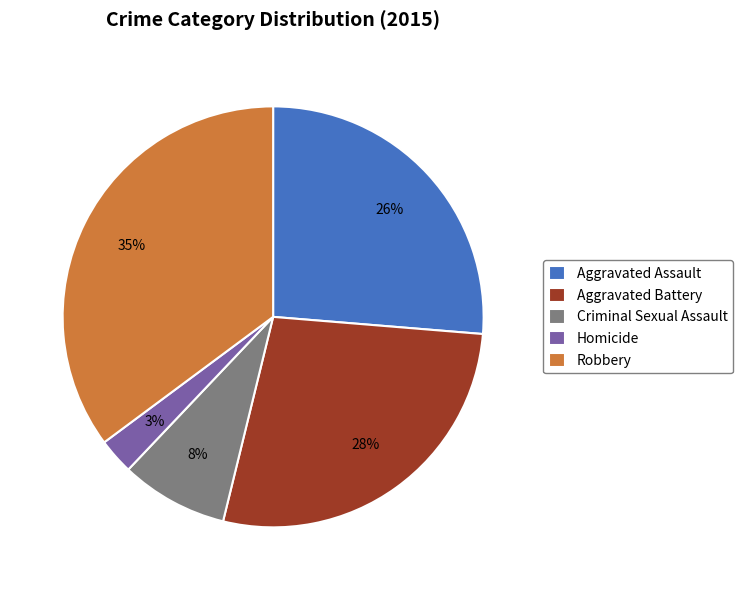

Approximately how many times larger is the value at Criminal Sexual Assault compared to Aggravated Assault?

0.3